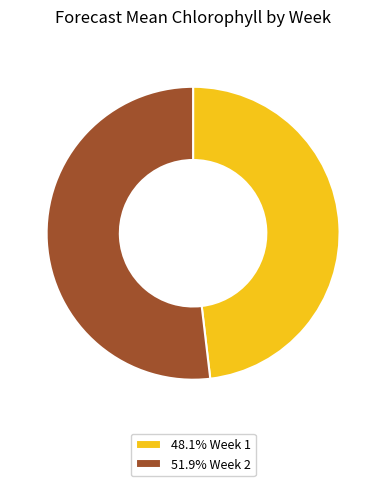

What is the ratio of the value at 48.1% Week 1 to the value at 51.9% Week 2?

0.9